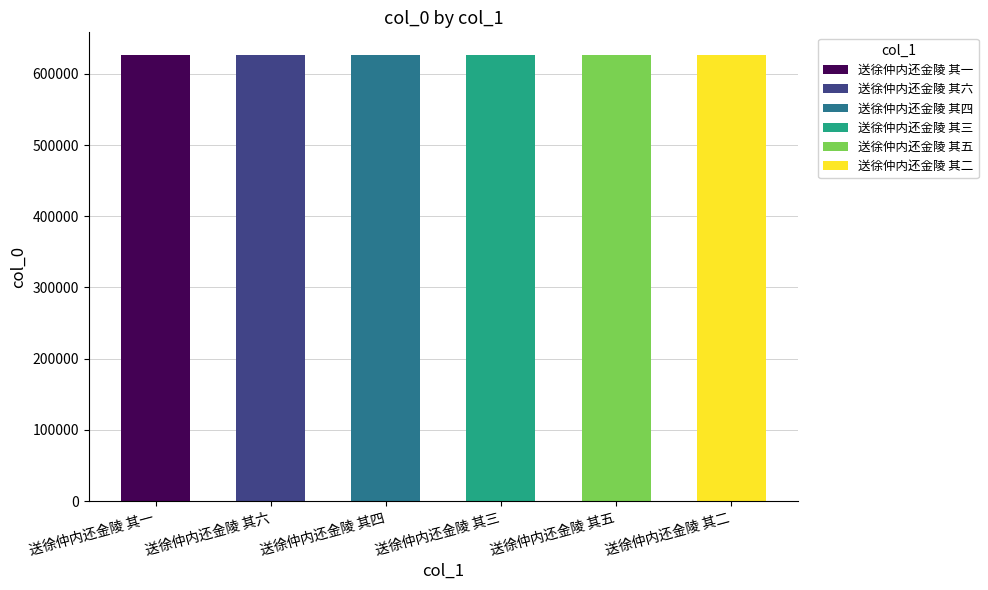

The value at 送徐仲内还金陵 其二 is 149989. True or false?

False